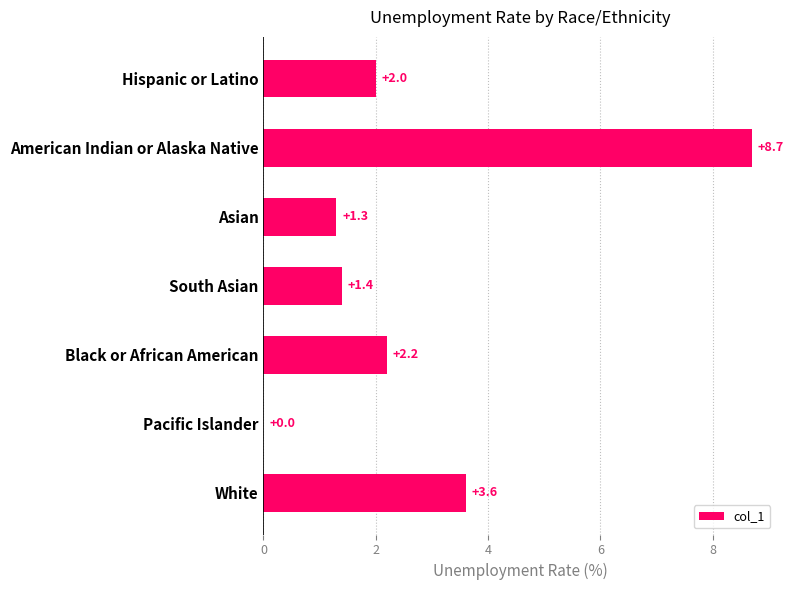

Which label corresponds to the largest value in the chart?

American Indian or Alaska Native